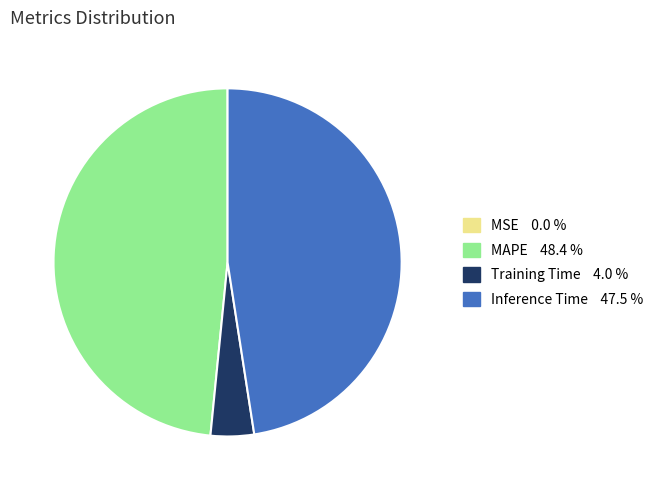

Is there a majority slice in this chart?

No